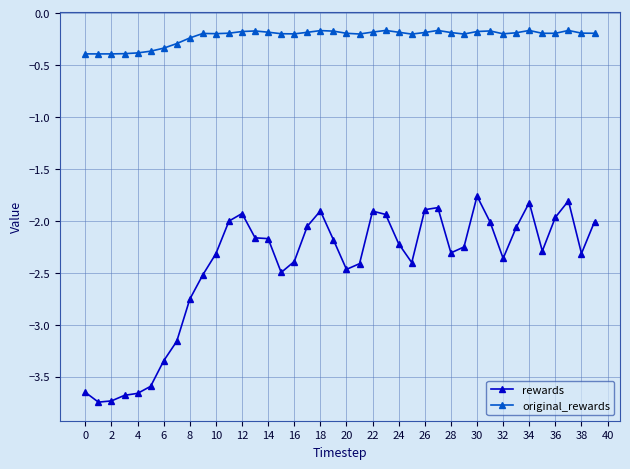

Count the number of data series in this chart.

2